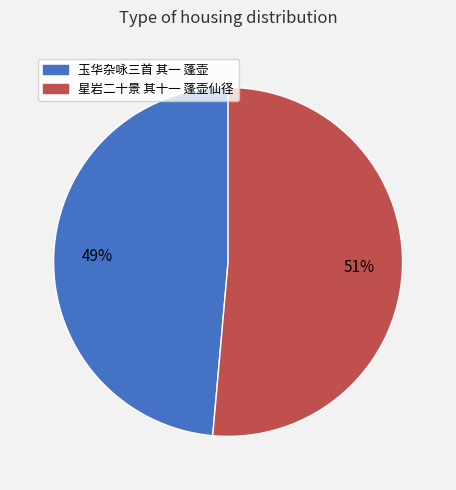

Does 星岩二十景 其十一 蓬壶仙径 represent more than half of the total?

Yes